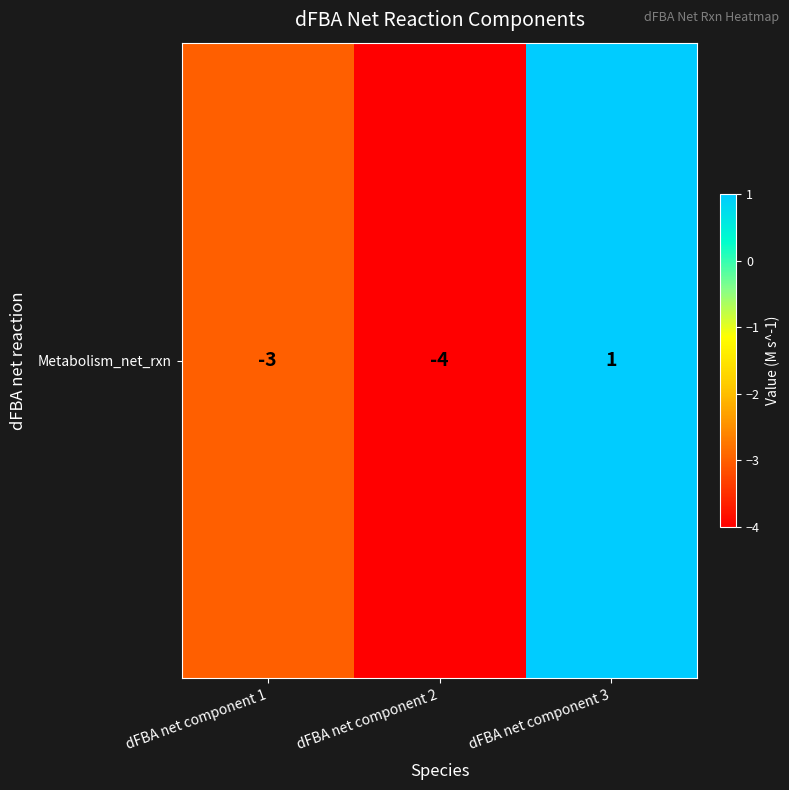

How many positive values are there?

1